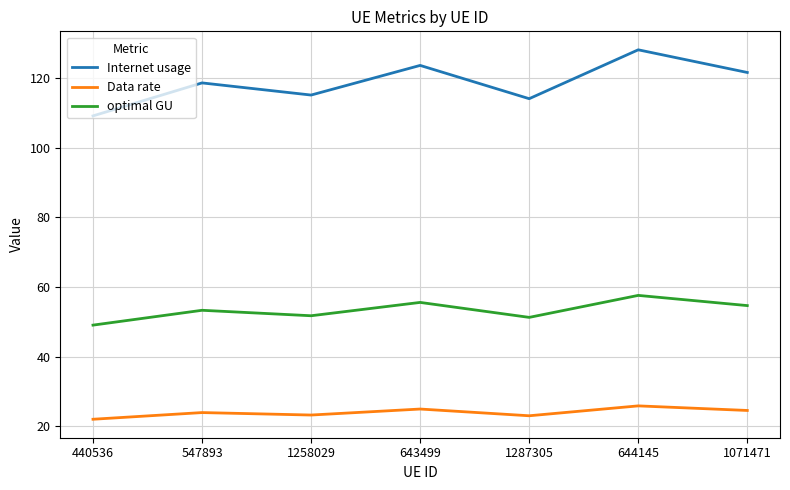

Is the value of Internet usage at 644145 greater than the value of optimal GU at 644145?

Yes